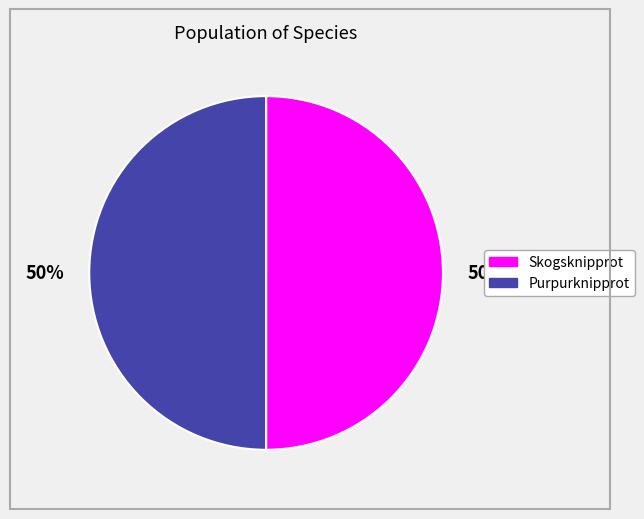

To the nearest percent, what is the combined percentage of Purpurknipprot and Skogsknipprot?

100%